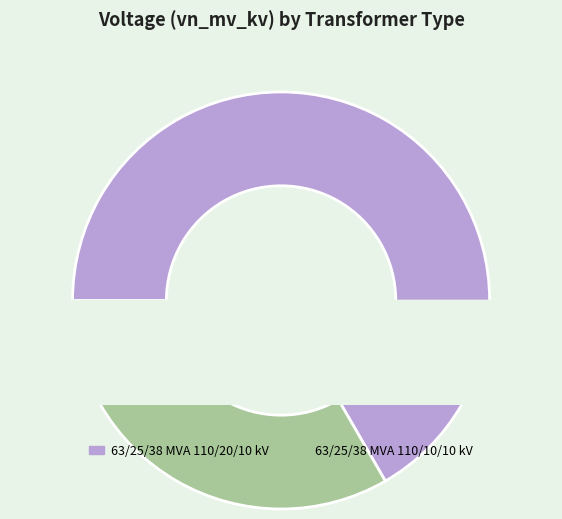

What is the ratio of the value at 63/25/38 MVA 110/20/10 kV to the value at 63/25/38 MVA 110/10/10 kV?

2.0